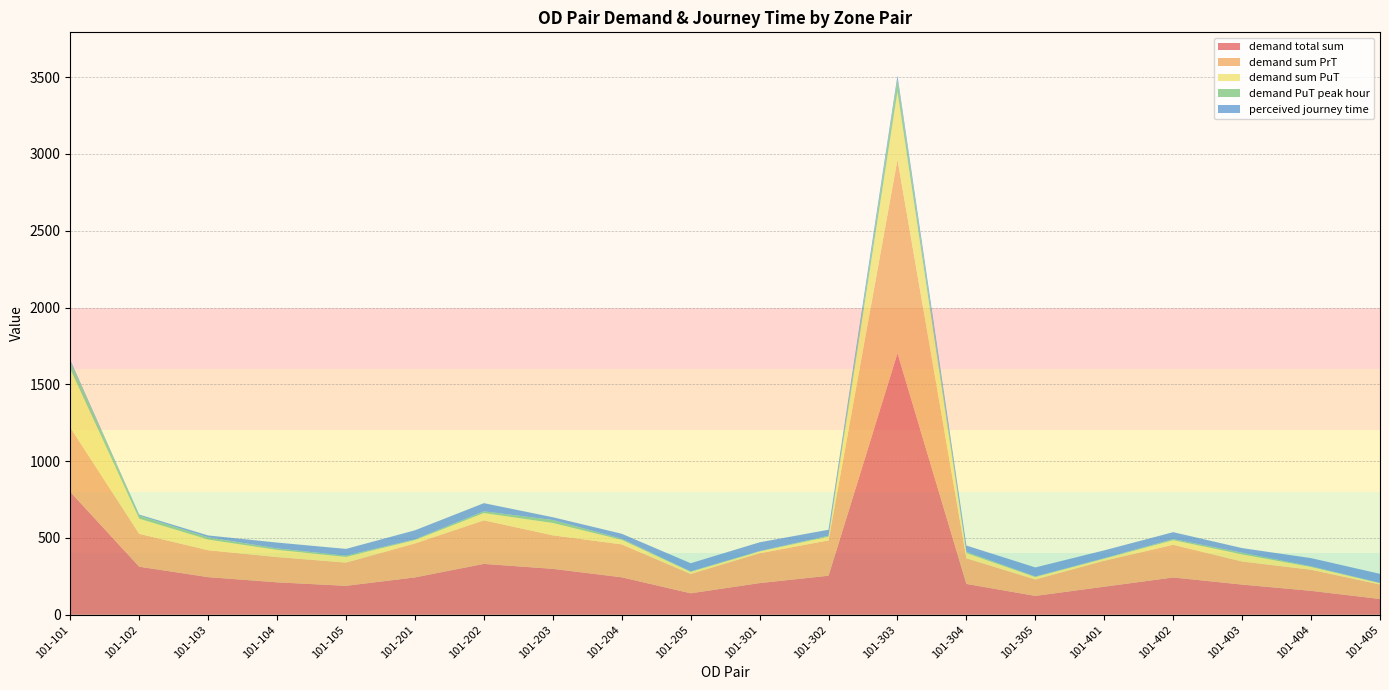

Reading left to right, what are all the values shown in this chart?

demand total sum: 800.0	312.7	244.8	211.0	188.3	243.0	331.1	298.8	243.7	139.7	206.0	254.0	1702.3	200.6	122.7	182.6	242.7	196.4	155.6	102.7
demand sum PrT: 419.5	213.9	175.3	164.5	151.2	221.2	283.5	218.2	214.4	125.9	194.4	230.0	1261.4	166.9	106.9	169.0	212.8	150.2	137.3	94.2
demand sum PuT: 380.5	98.8	69.5	46.5	37.1	21.8	47.6	80.6	29.3	13.7	11.6	24.1	440.9	33.7	15.8	13.6	29.9	46.2	18.3	8.5
demand PuT peak hour: 48.9	20.7	14.6	10.0	8.1	4.7	11.3	19.2	7.1	3.0	2.5	6.3	82.0	8.4	3.6	3.0	7.3	11.2	4.5	1.9
perceived journey time: 10.0	6.0	12.0	38.0	44.0	59.0	53.0	18.0	32.7	53.0	57.0	39.0	24.0	41.0	59.0	51.0	45.0	30.0	53.0	59.0